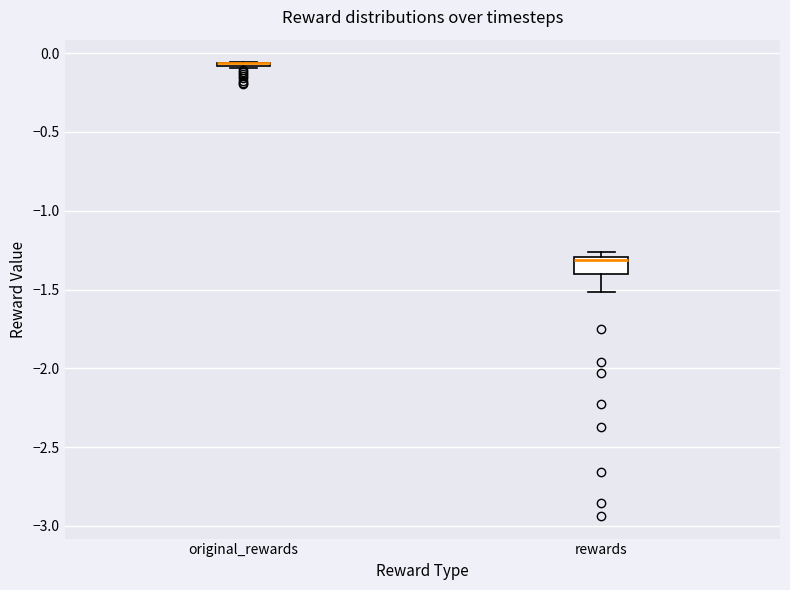

Comparing the boxes themselves (not the whiskers), which one is the tallest?

rewards